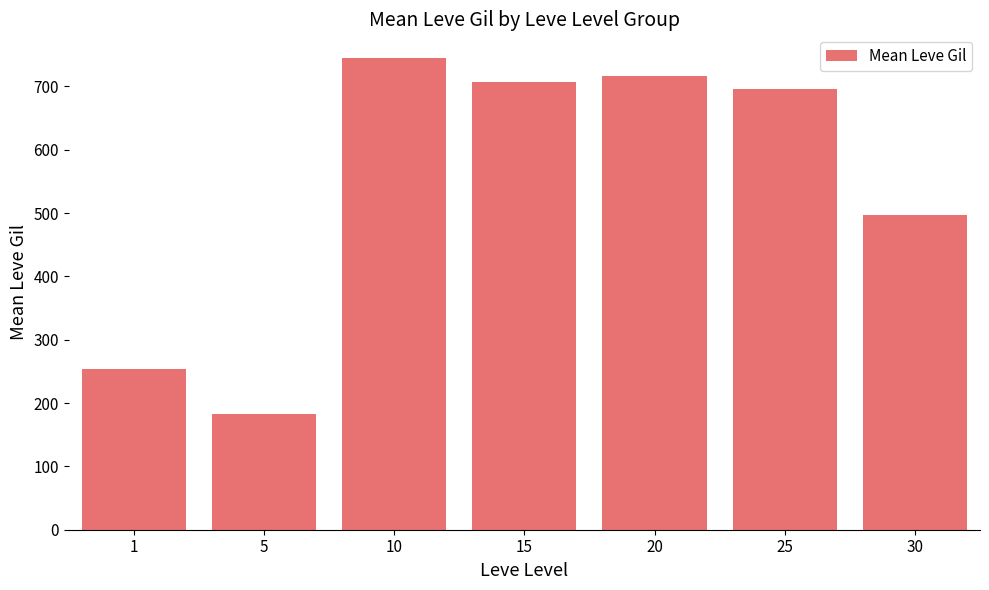

Between 5 and 1, which is larger?

1